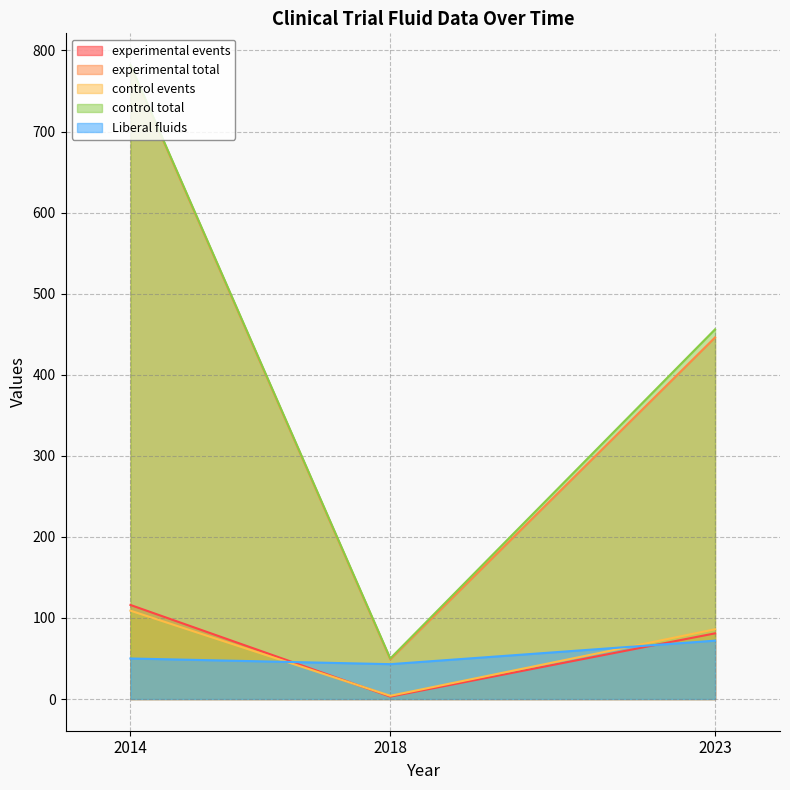

At which label is experimental total closest to 415?

2023